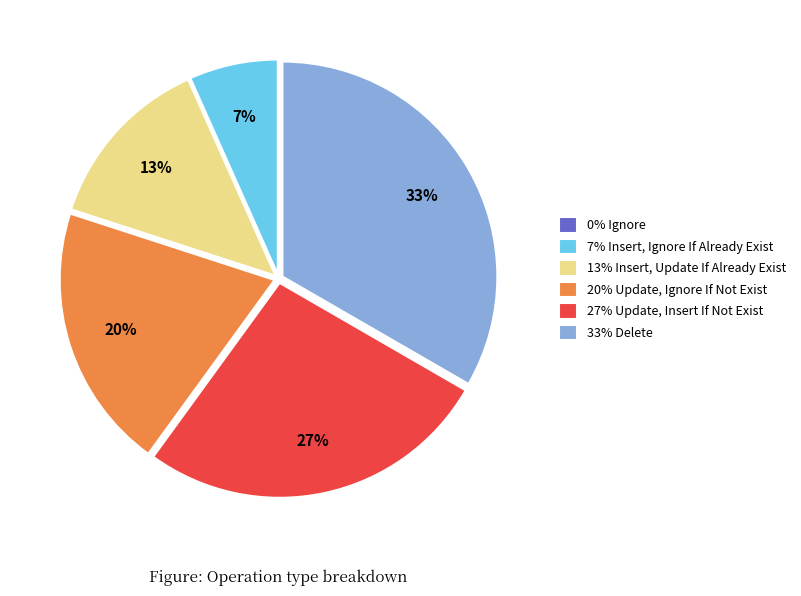

Do 27% Update, Insert If Not Exist and 7% Insert, Ignore If Already Exist together represent more than half of the pie?

No